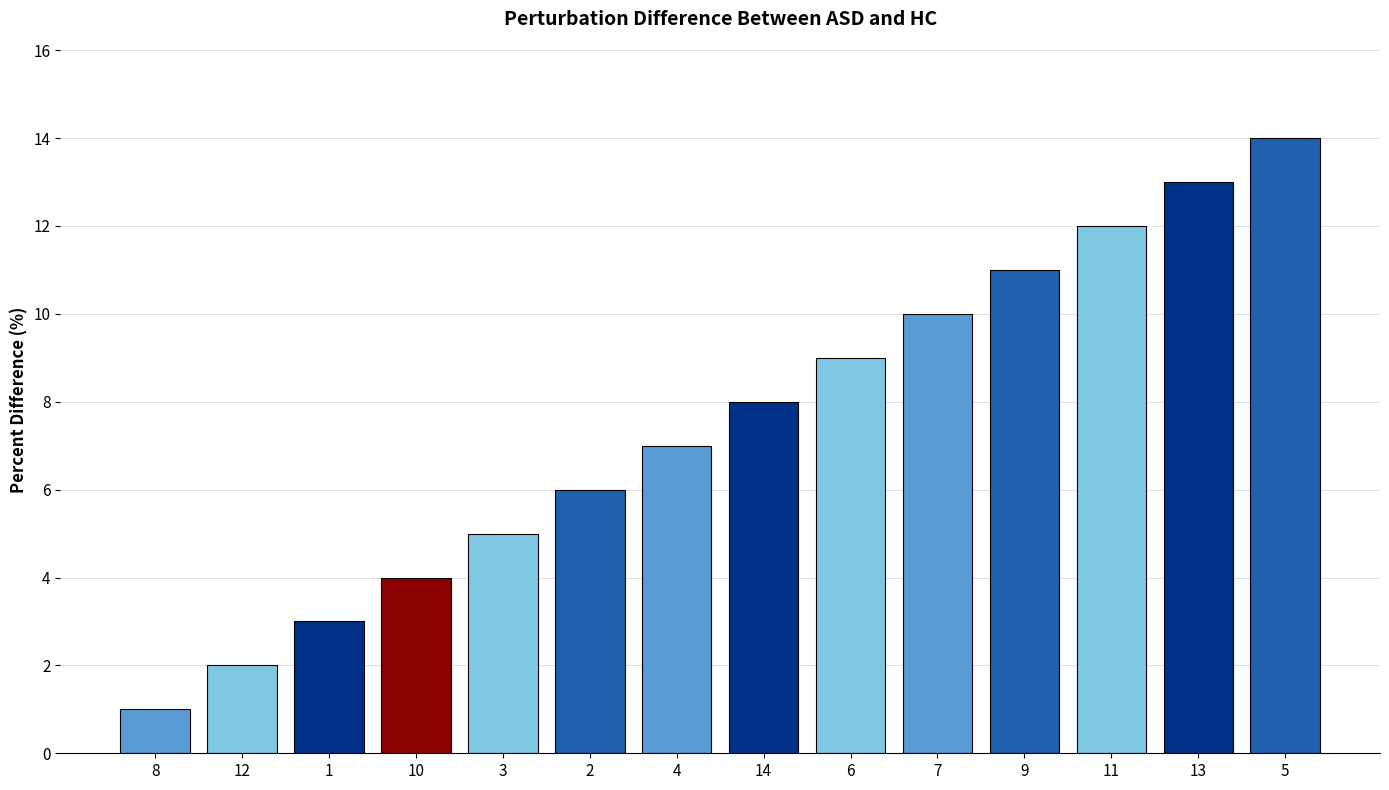

Reading left to right, list all the values displayed in this chart.

8=1	12=2	1=3	10=4	3=5	2=6	4=7	14=8	6=9	7=10	9=11	11=12	13=13	5=14